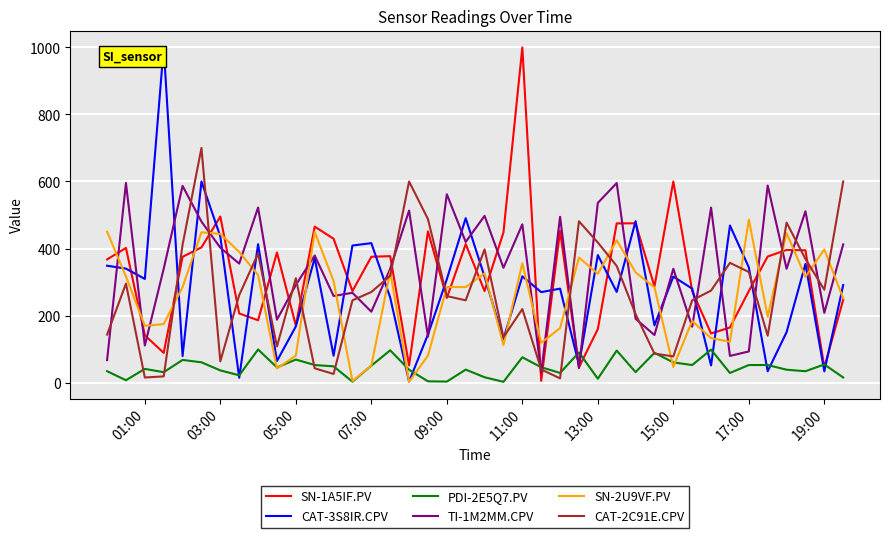

Is this an area chart (filled region under the line)?

No